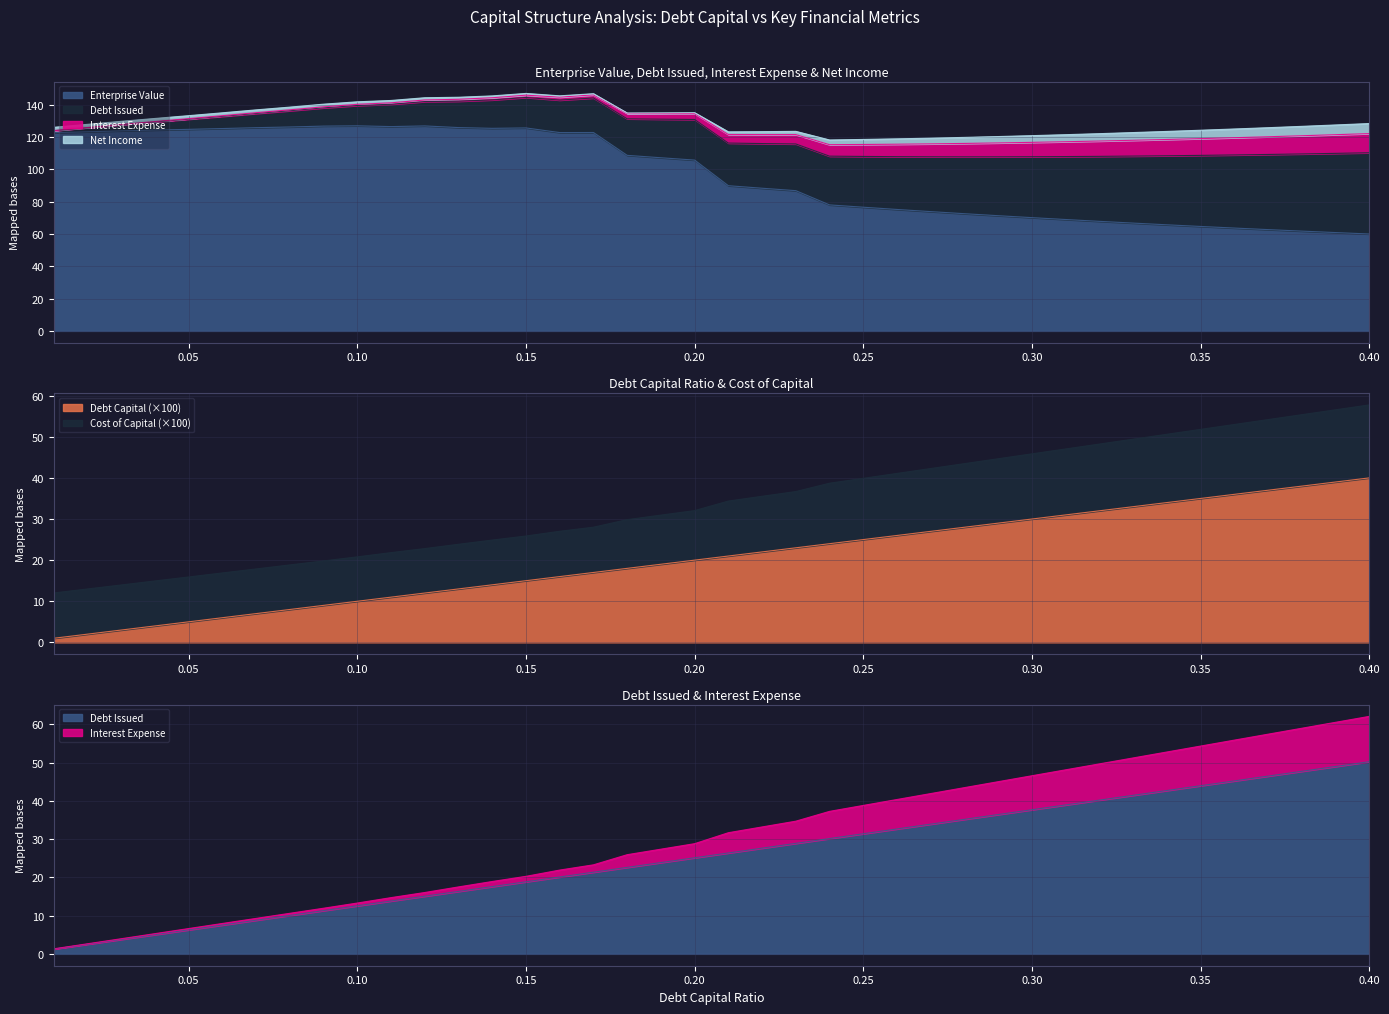

True or false: debt_issued and interest_expense cross at least once.

False